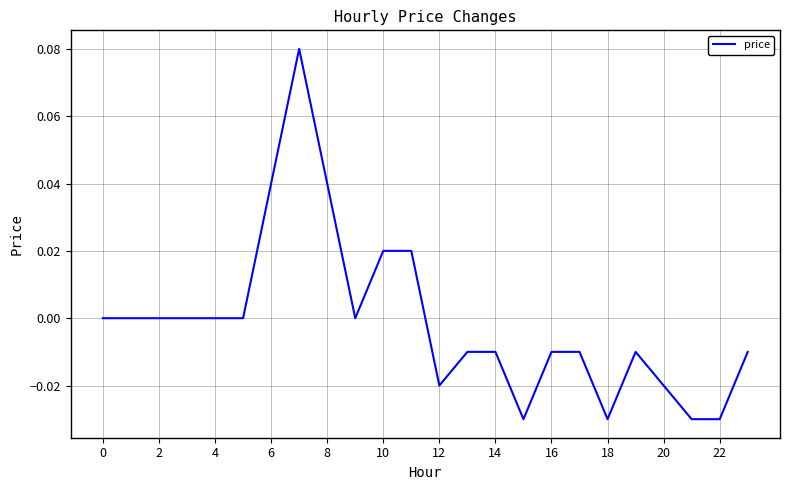

How many lines are shown in the chart?

1